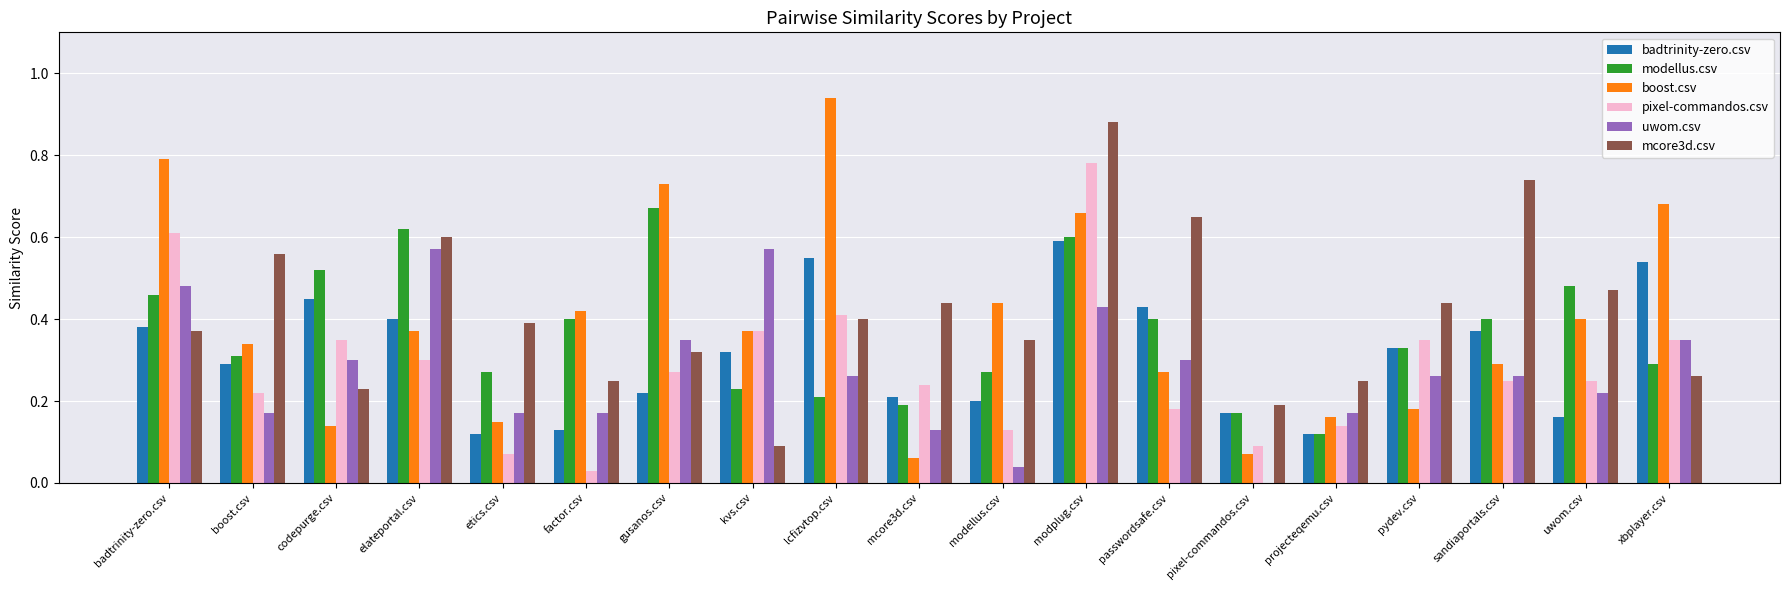

Is the value of badtrinity-zero.csv at codepurge.csv greater than the value of mcore3d.csv at lcfizvtop.csv?

Yes